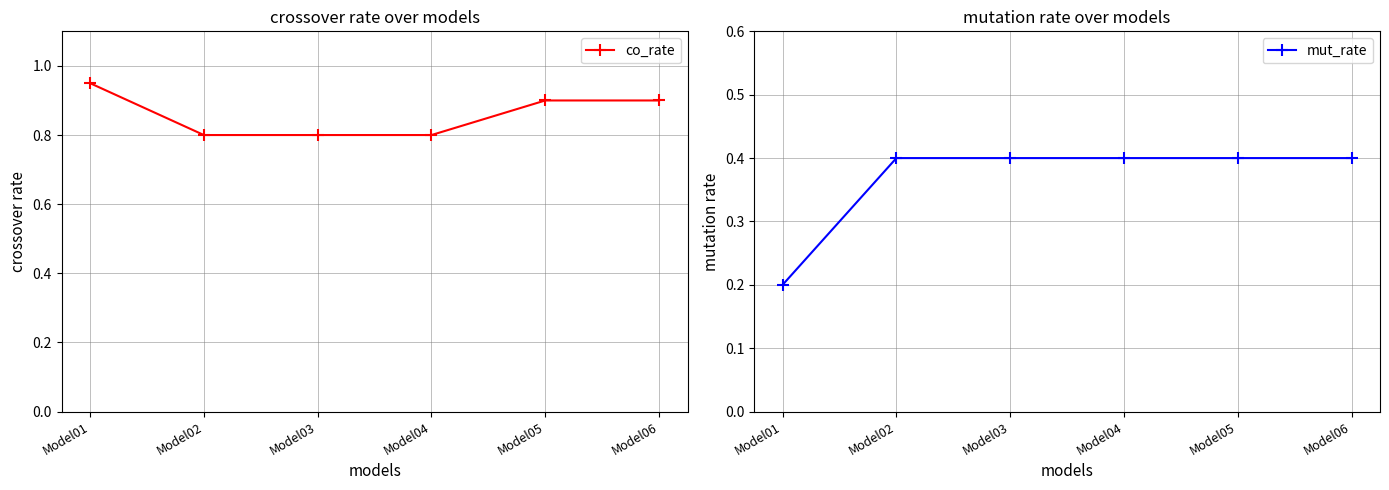

At which category does the chart reach its peak across all series?

Model01